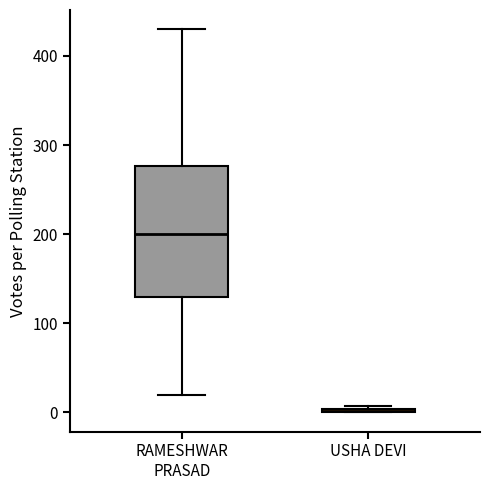

Comparing the boxes themselves (not the whiskers), which one is the tallest?

RAMESHWAR PRASAD